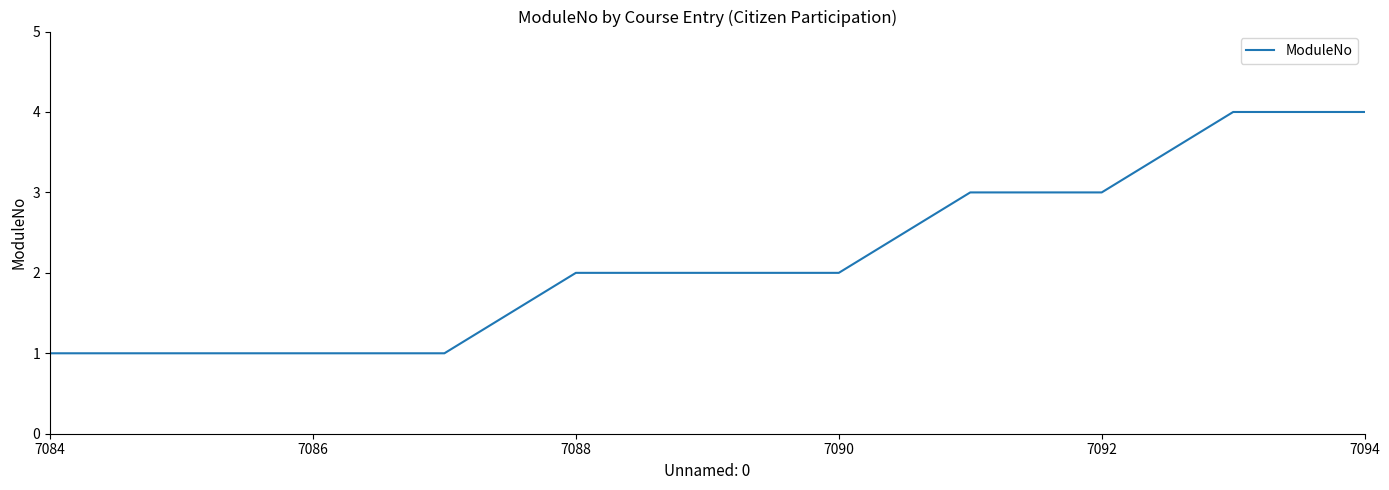

What is the difference between the maximum and minimum values?

3